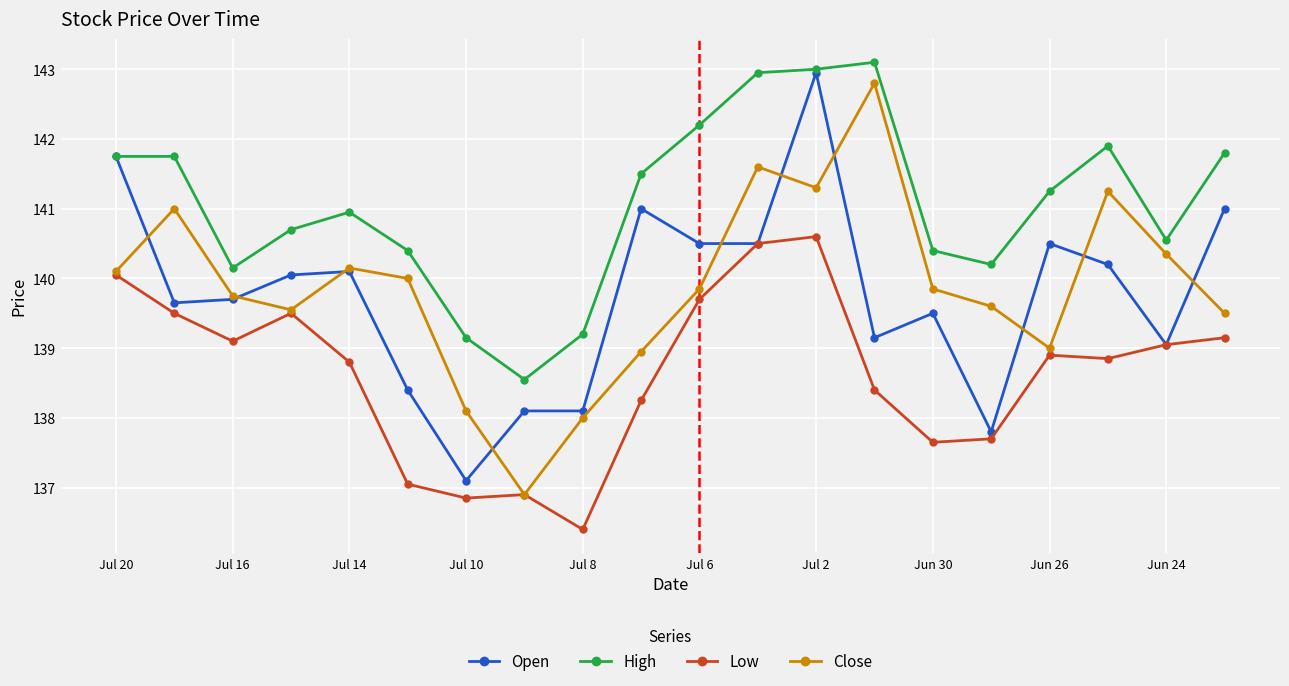

Which series has the largest range (max minus min)?

Close